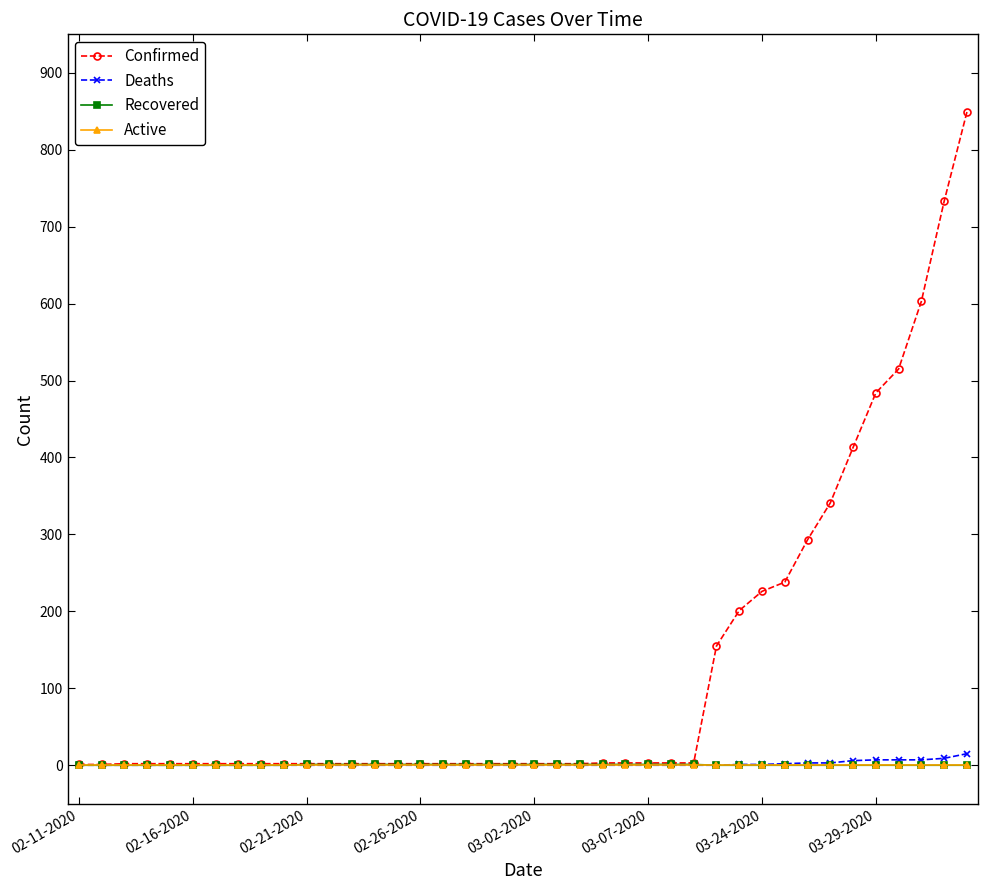

What is the highest value of the Confirmed series?

849